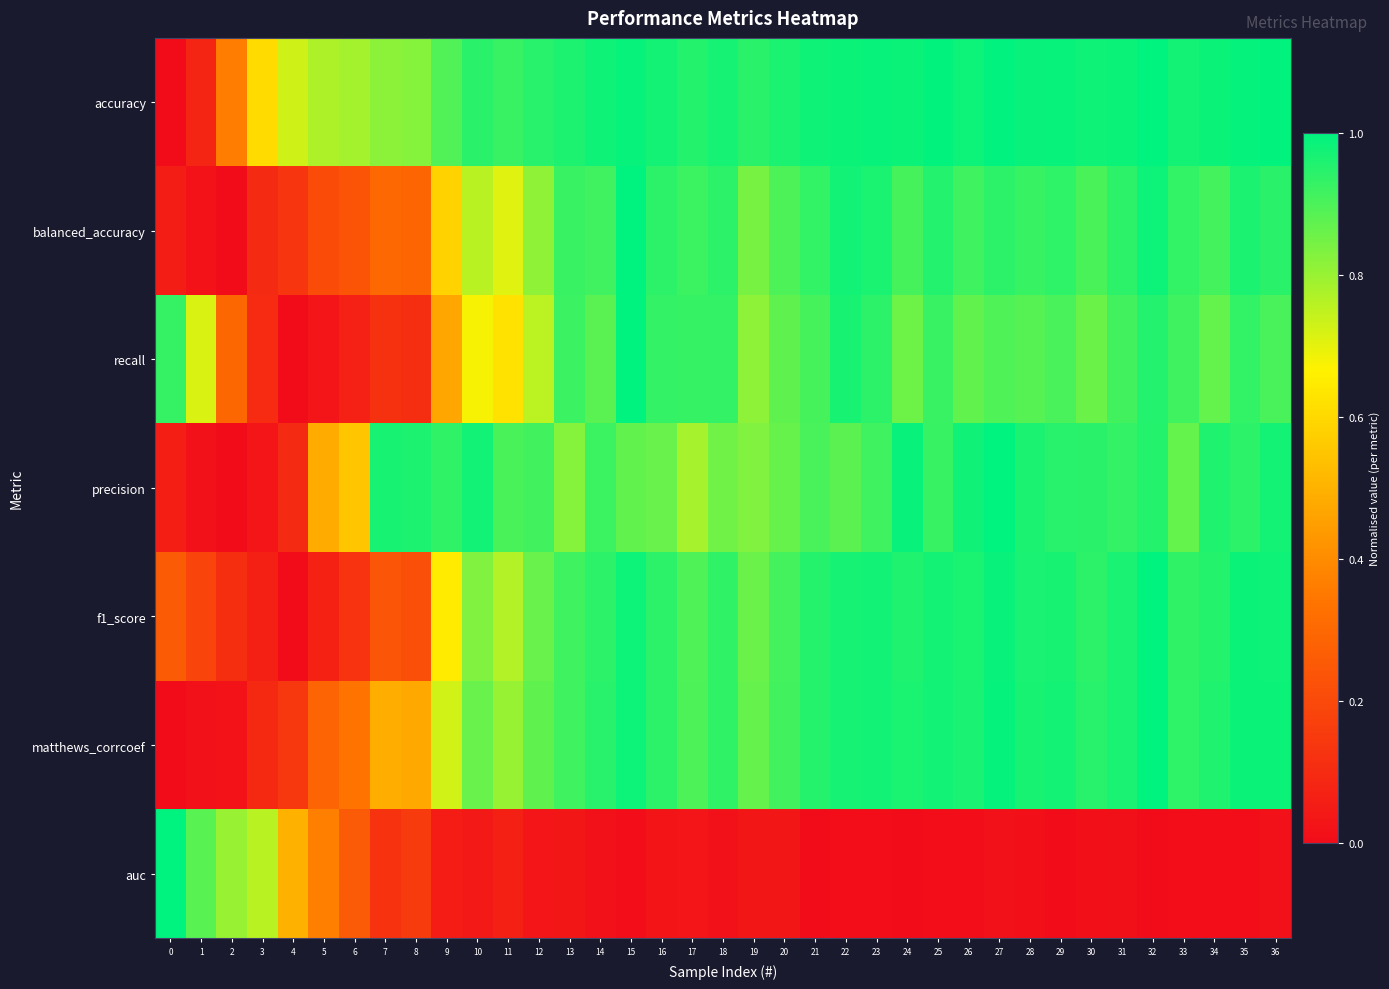

At which category is the sum across all series the highest?

32